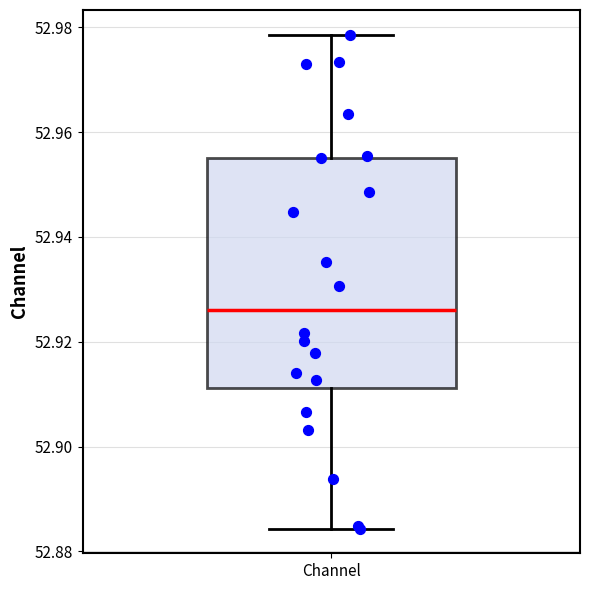

Transcribe this box plot: give where the median line is, the range the box spans, and where the two whiskers end, as read against the y-axis. The values are not printed on the chart, so give them approximately, as read against the axis.

median 52.926, box 52.912 to 52.956, whiskers 52.884 to 52.978